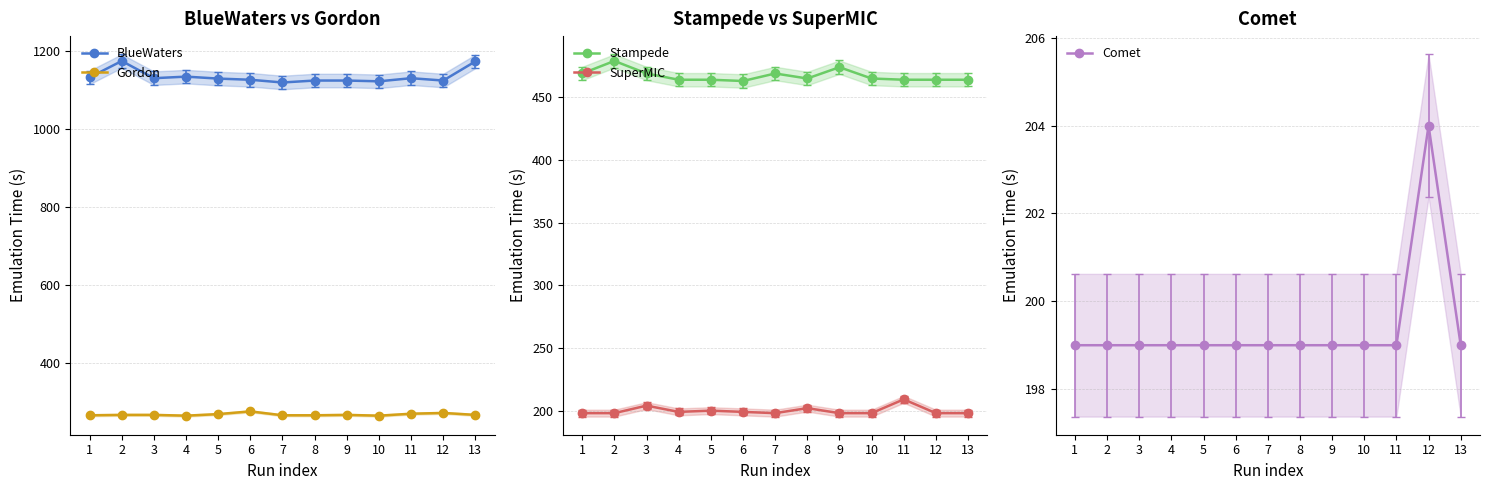

Is this an area chart (filled region under the line)?

No